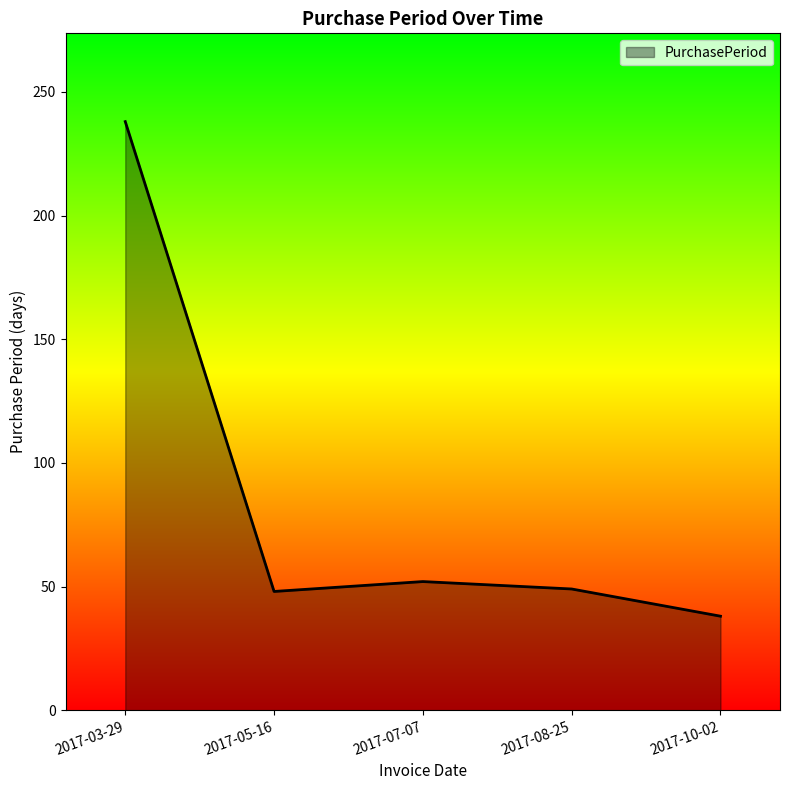

Which label corresponds to the smallest value in the chart?

2017-10-02